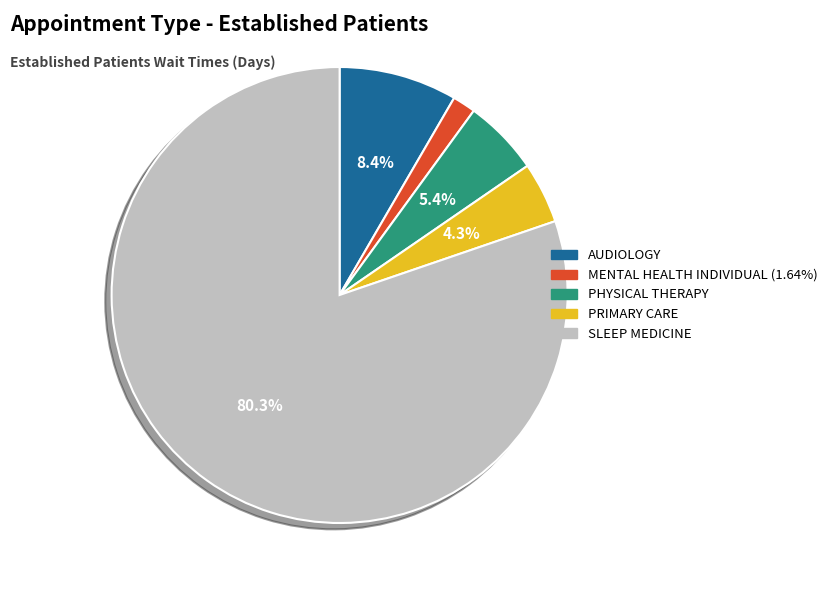

Is it true that AUDIOLOGY is 20% of the pie?

False